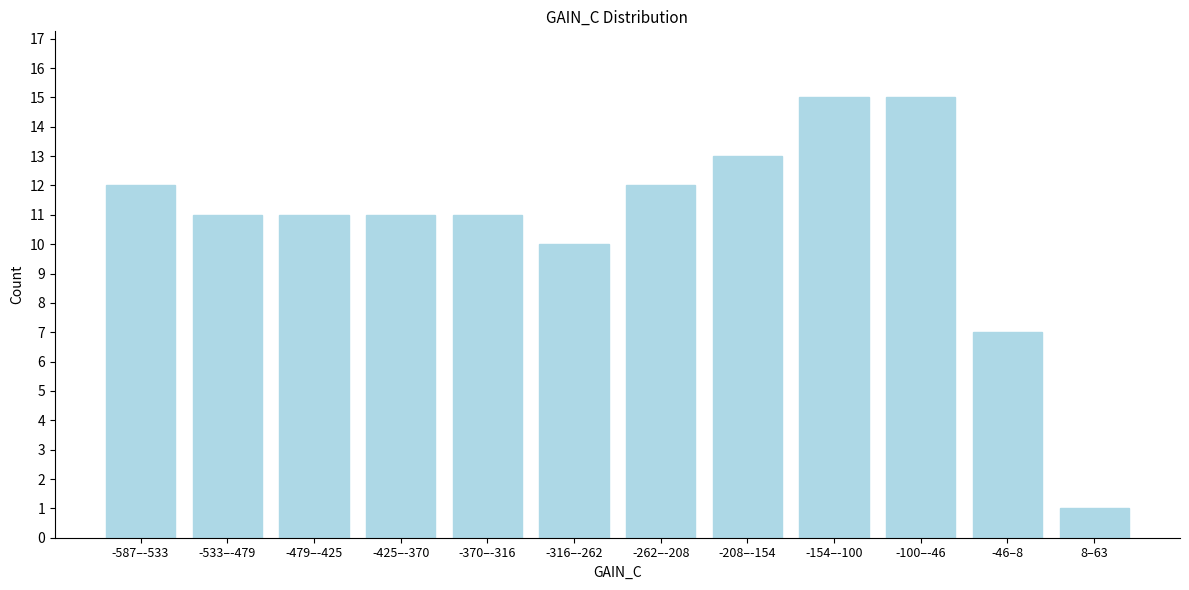

Reading left to right, transcribe all the data shown in this chart.

-587–-533=12	-533–-479=11	-479–-425=11	-425–-370=11	-370–-316=11	-316–-262=10	-262–-208=12	-208–-154=13	-154–-100=15	-100–-46=15	-46–8=7	8–63=1